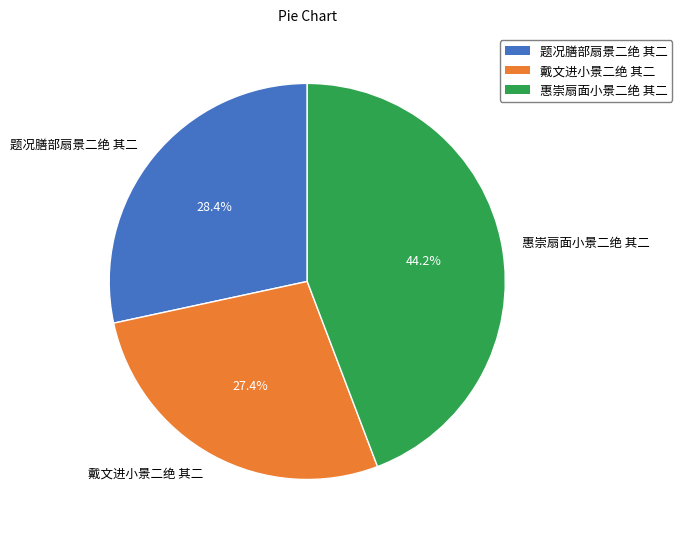

The 题况膳部扇景二绝 其二 slice represents 38% of the pie. True or false?

False